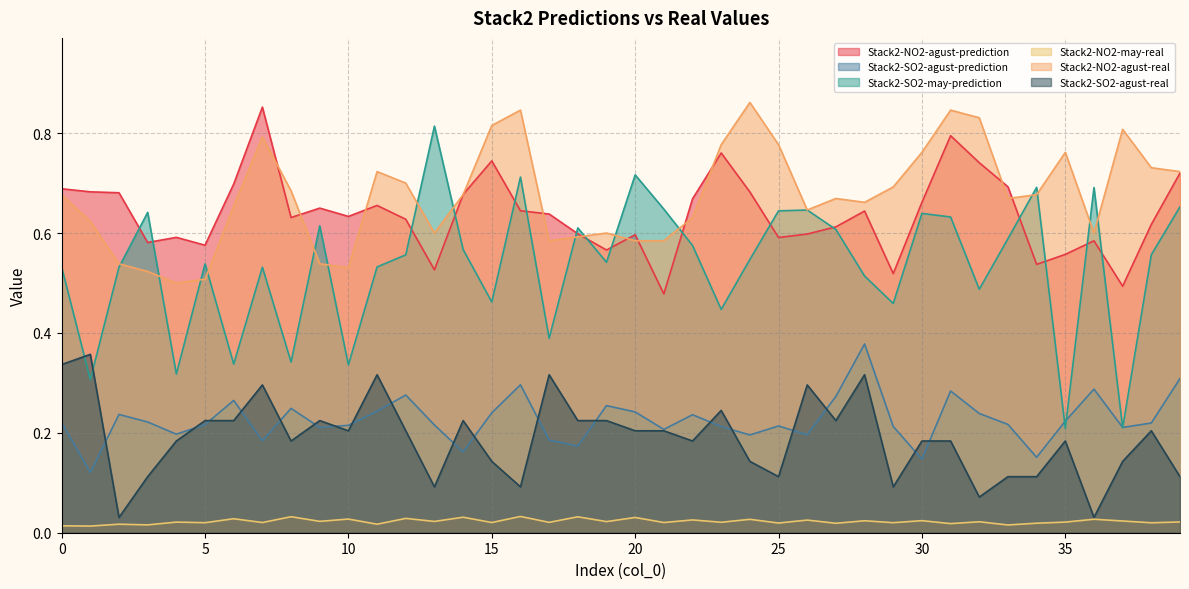

What is the maximum value shown in the chart?

0.9